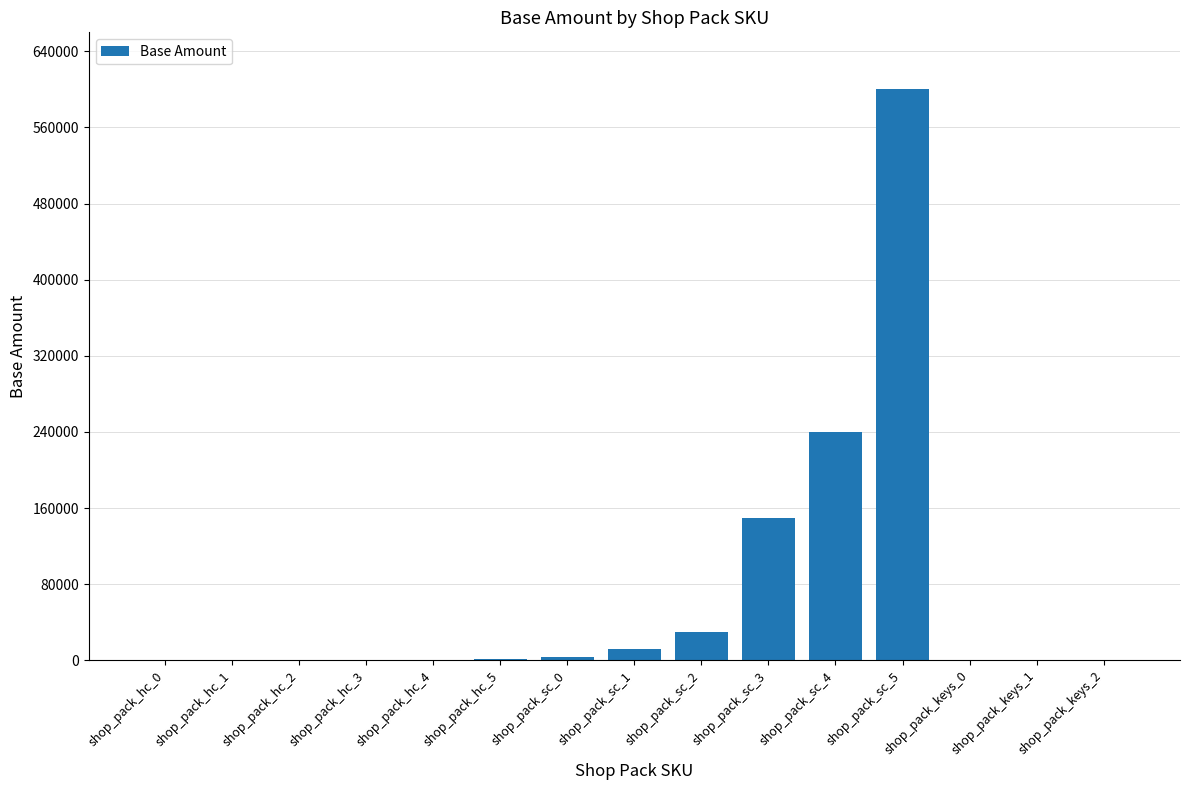

Is it true that the value at shop_pack_sc_2 is 30000.0?

True